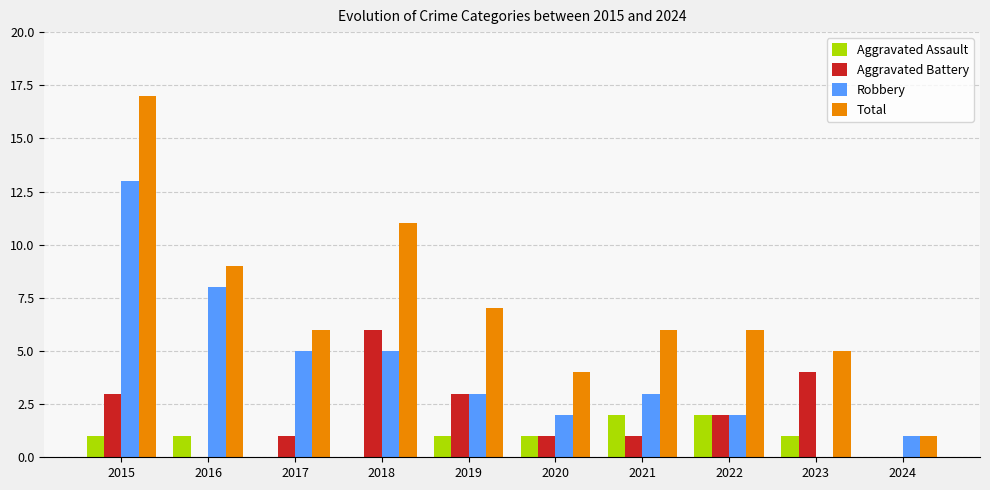

Which series has the widest spread of values?

Total